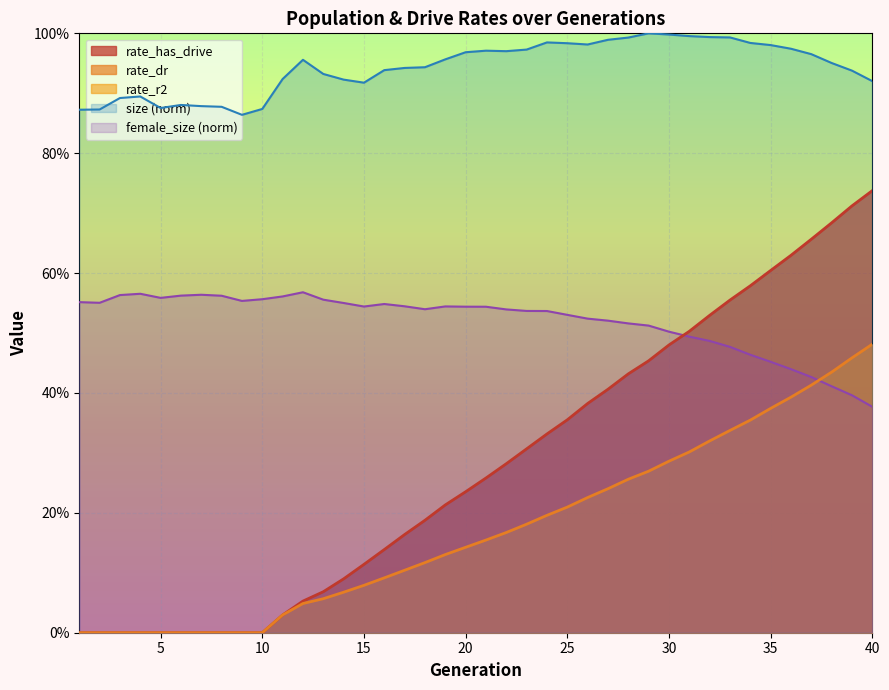

Which series has the widest spread of values?

rate_has_drive